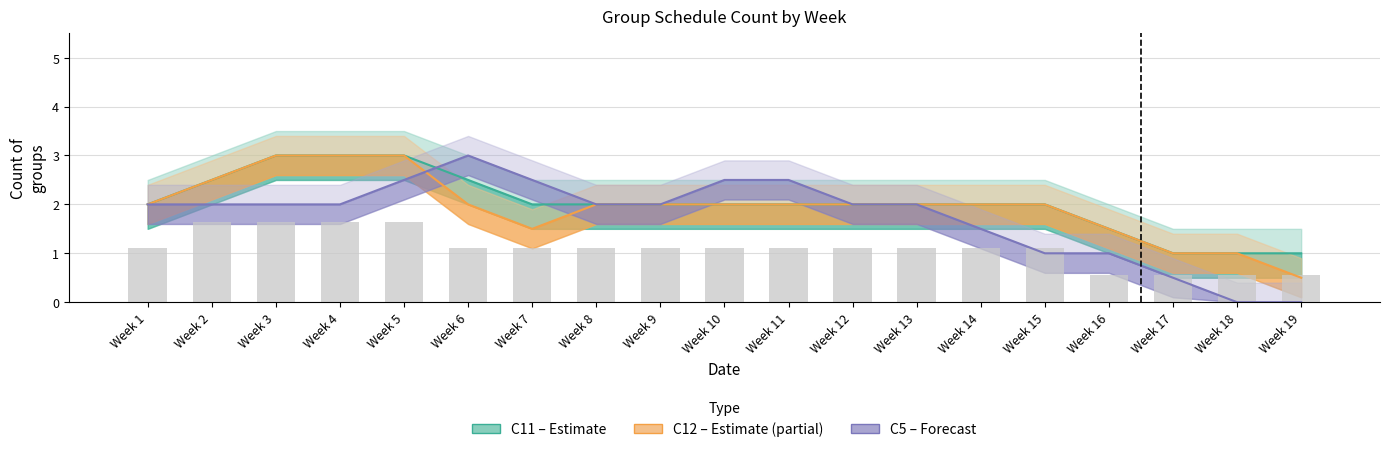

The value of C5 (Forecast) at Week 5 is 3.9. True or false?

False